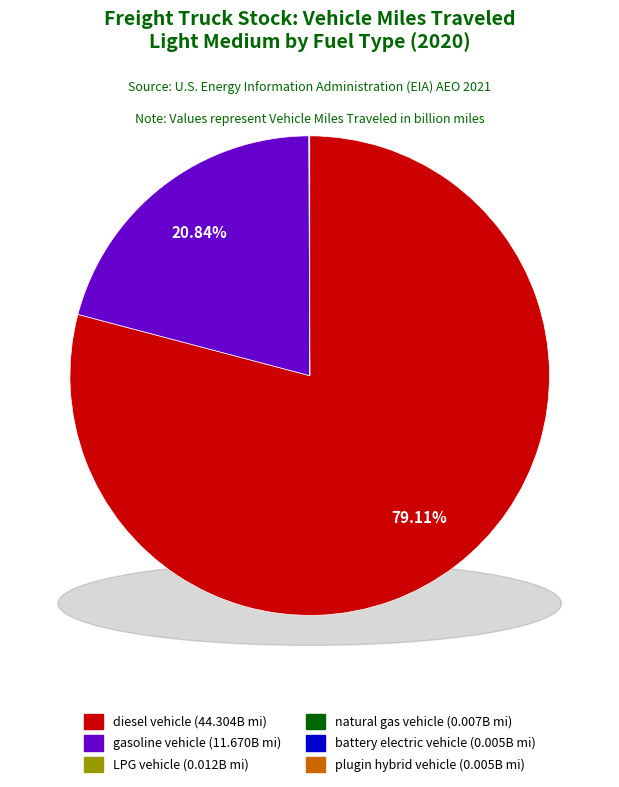

Is there a majority slice in this chart?

Yes